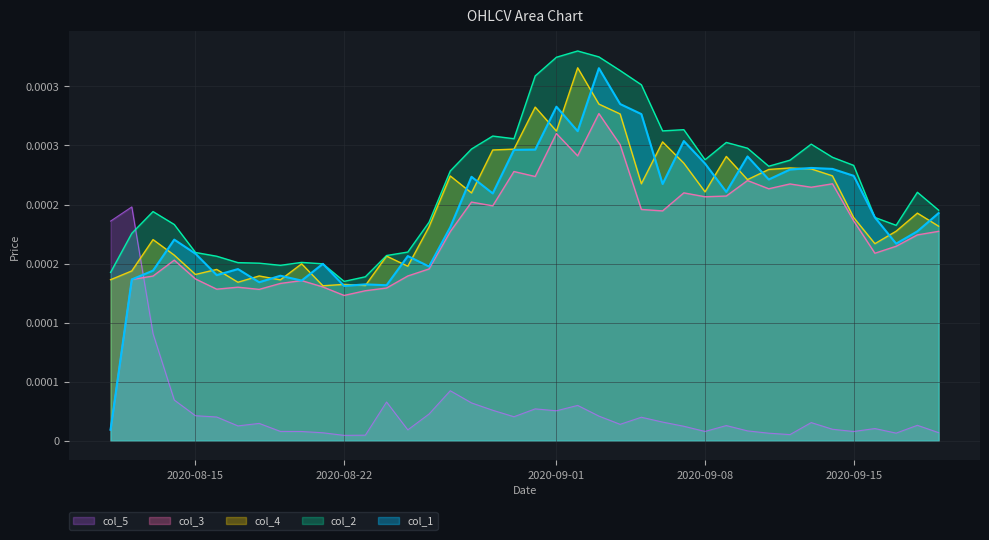

What are all the series names shown in the legend?

col_5, col_3, col_4, col_2, col_1